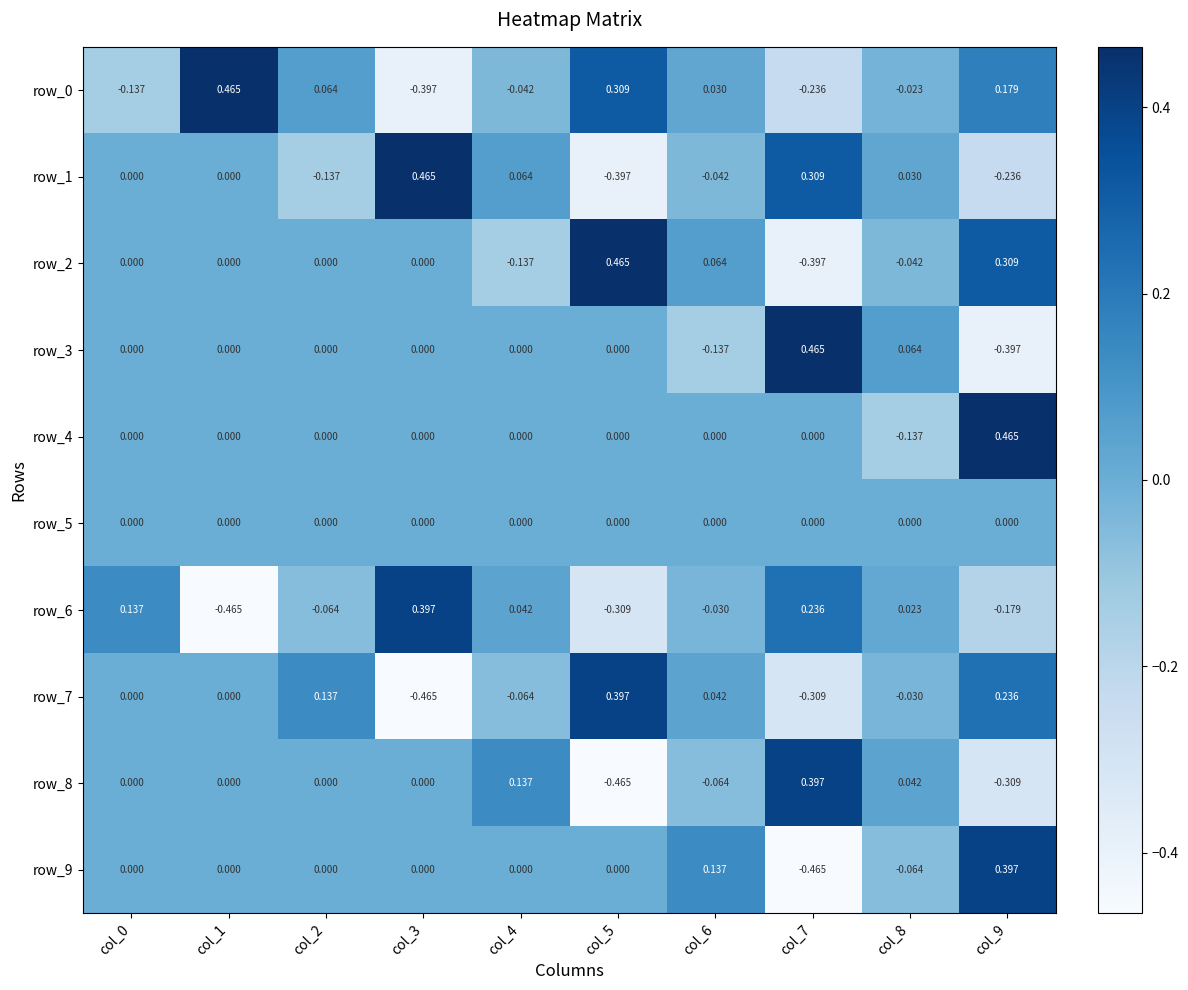

Count the number of data series in this chart.

10